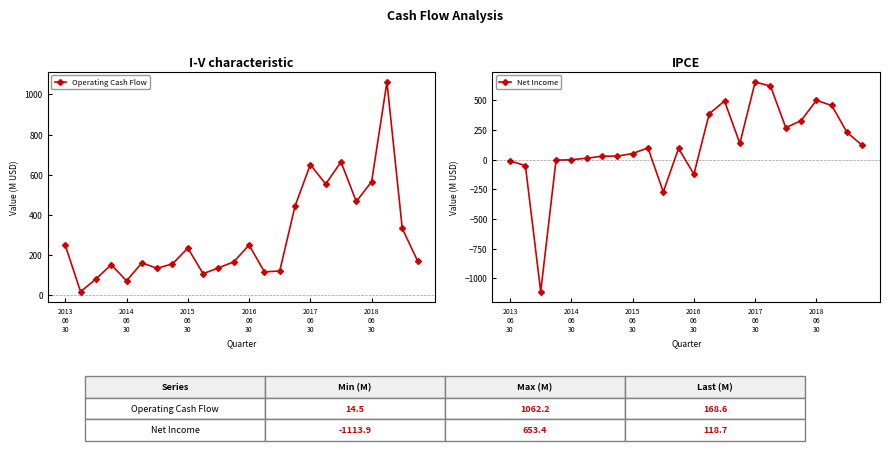

What is the difference between the second highest and second lowest values in the Operating Cash Flow series?

593.8